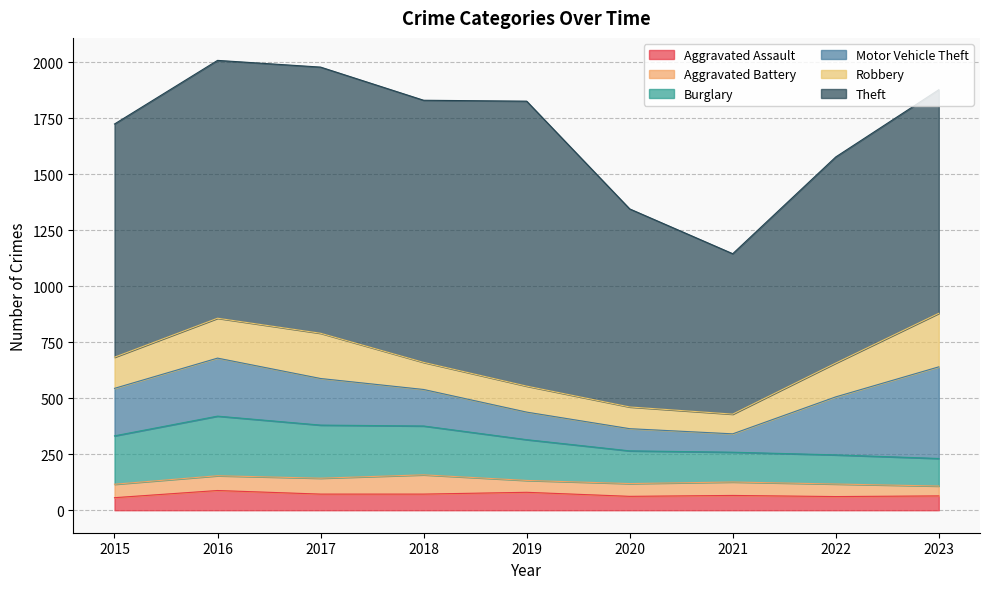

Does the chart have visible grid lines?

Yes